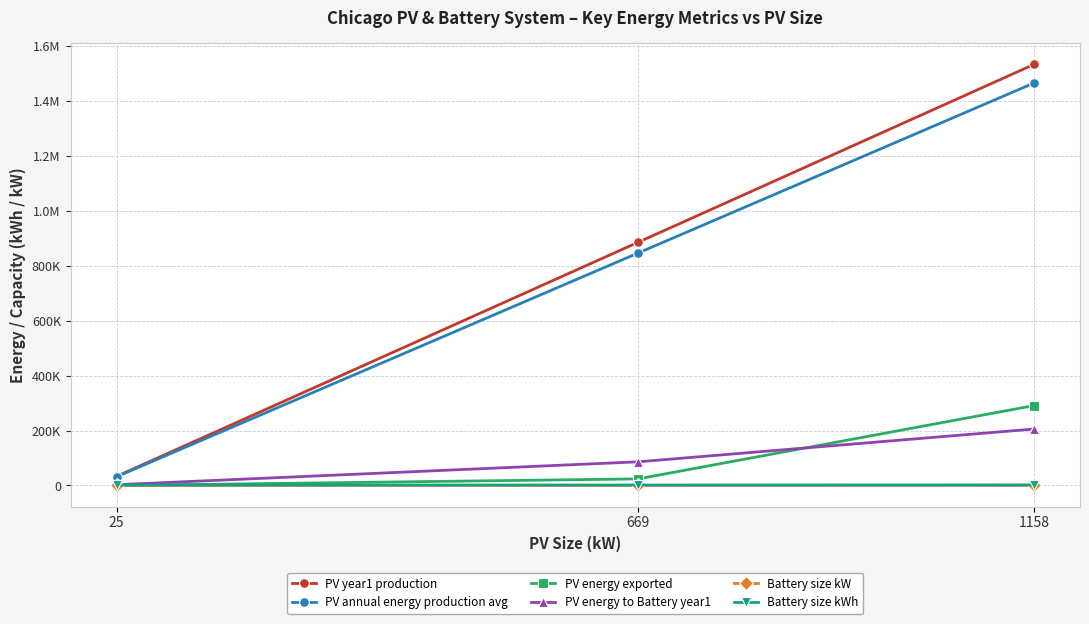

Is the value of PV energy exported at 1158 greater than the value of PV annual energy production avg at 25?

Yes